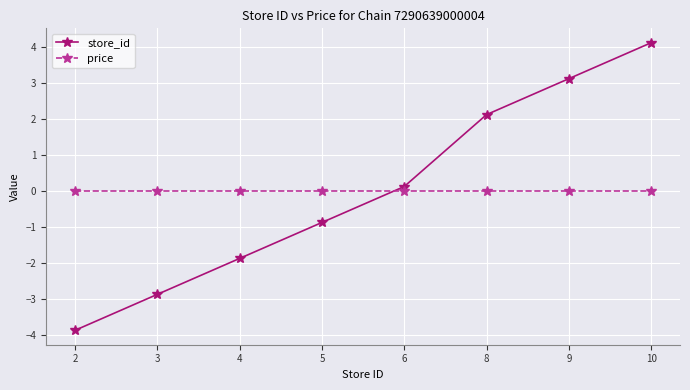

True or false: store_id has more than 0 points higher than both neighbors.

False